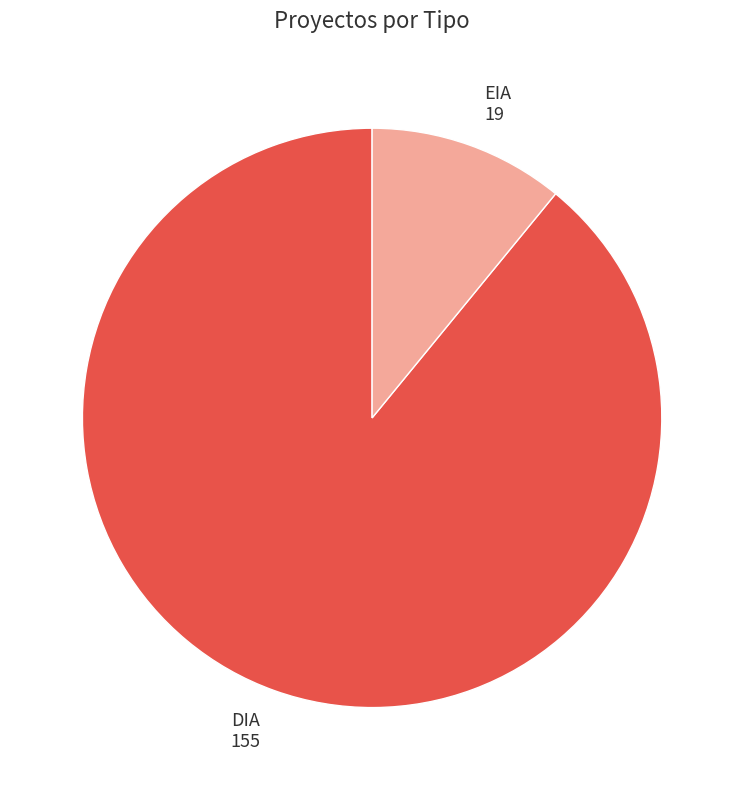

Which category accounts for the majority?

DIA